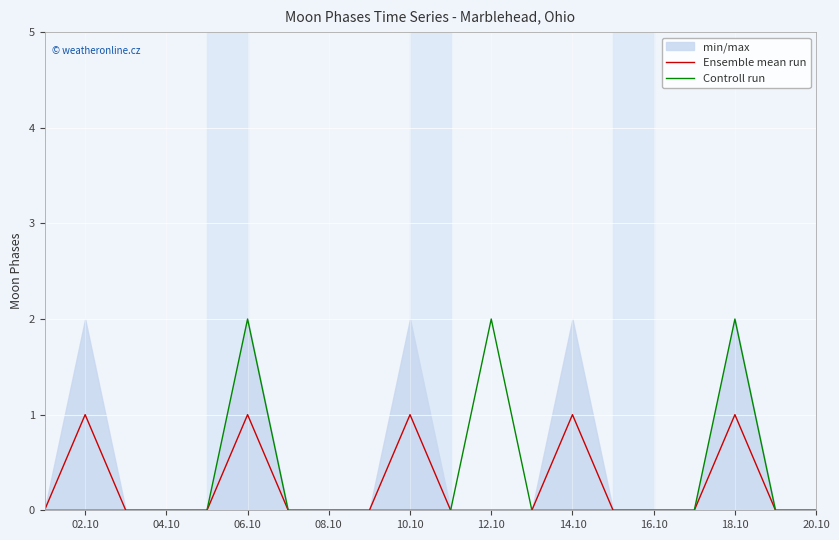

How many interior local peaks does the Controll run series have?

3